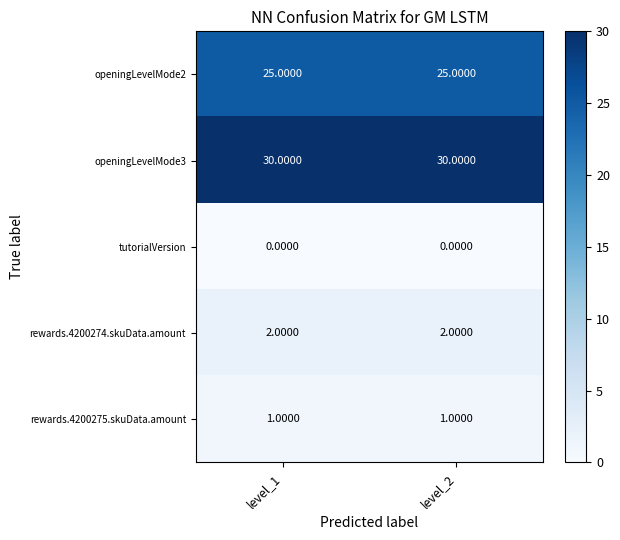

What is the average value of the openingLevelMode3 series?

30